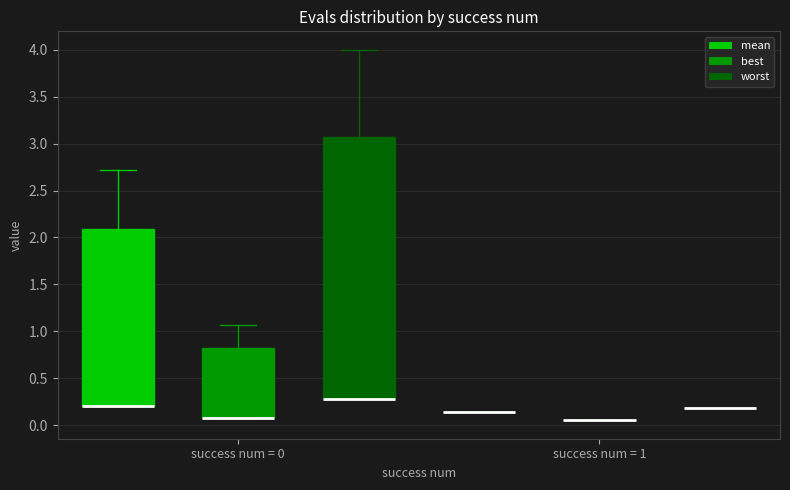

Comparing the boxes themselves (not the whiskers), which one is the tallest?

success num = 0 (worst)